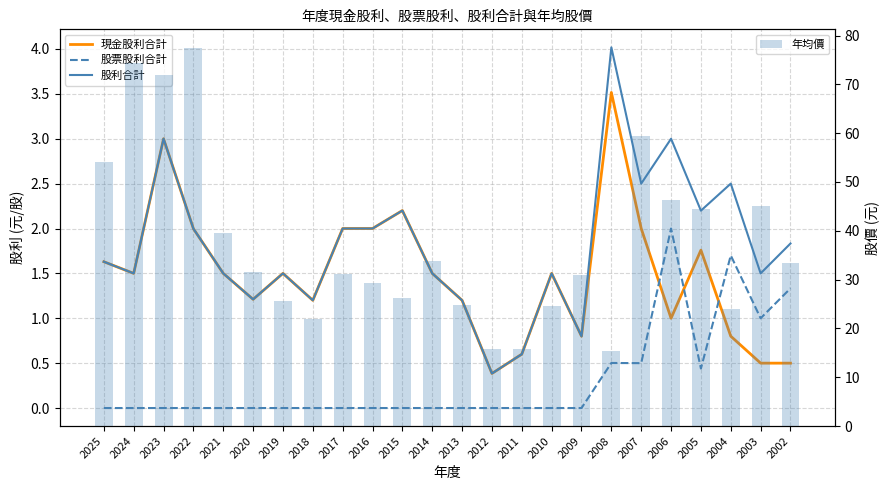

At which label does 股票股利合計 reach its minimum?

2025